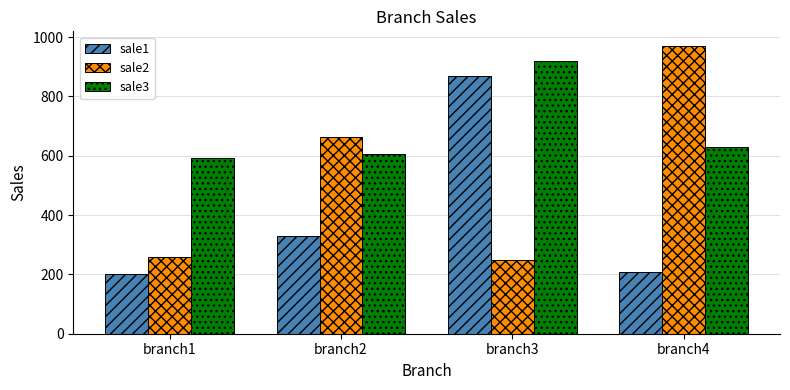

Does the chart contain any negative values?

No